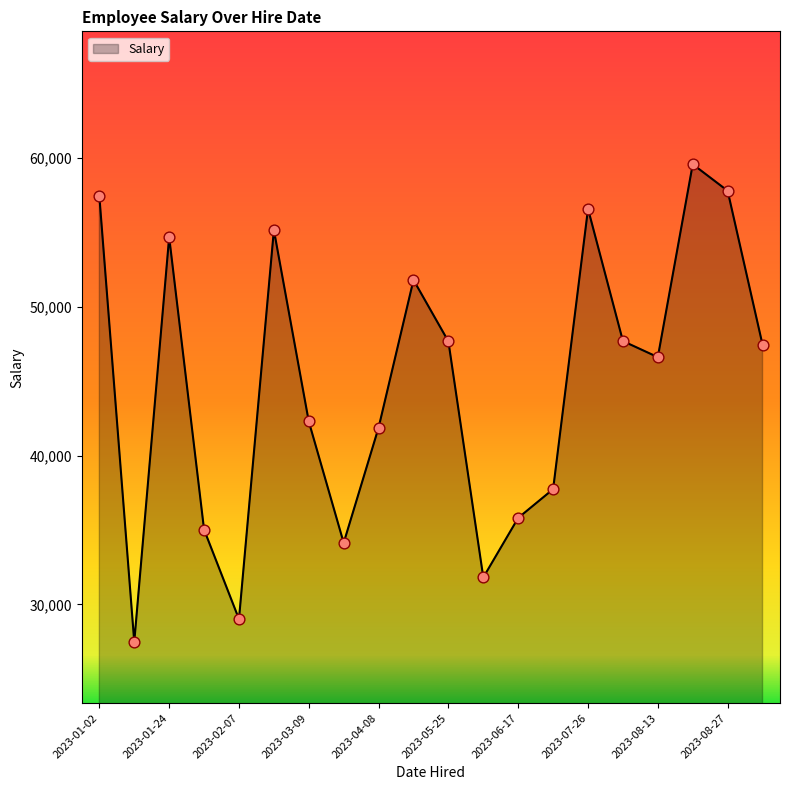

What is the minimum value shown in the chart?

27473